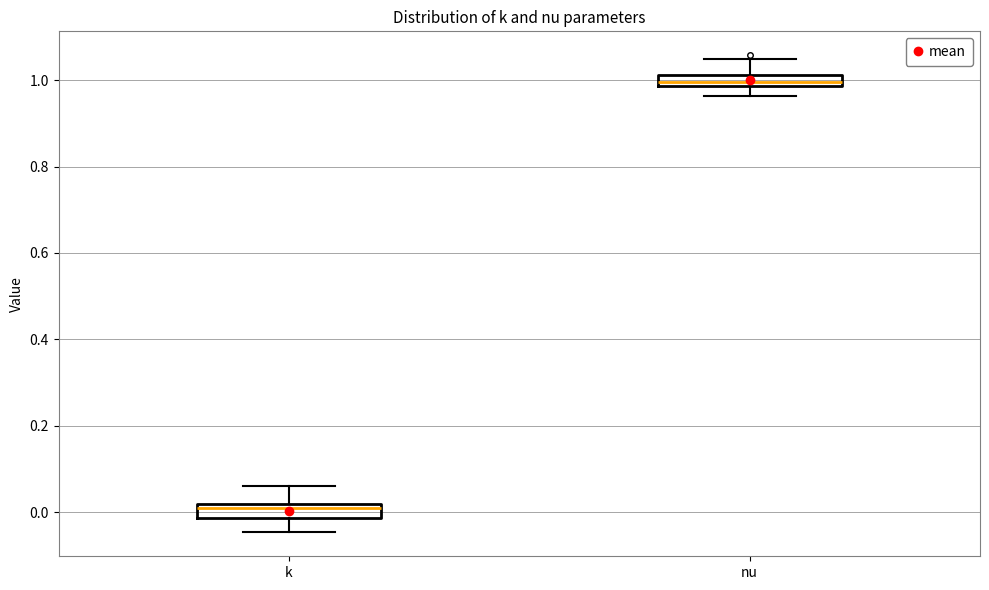

Where does the lower whisker of the box for k end on the y-axis? The values are not printed on the chart, so give them approximately, as read against the axis.

-0.04